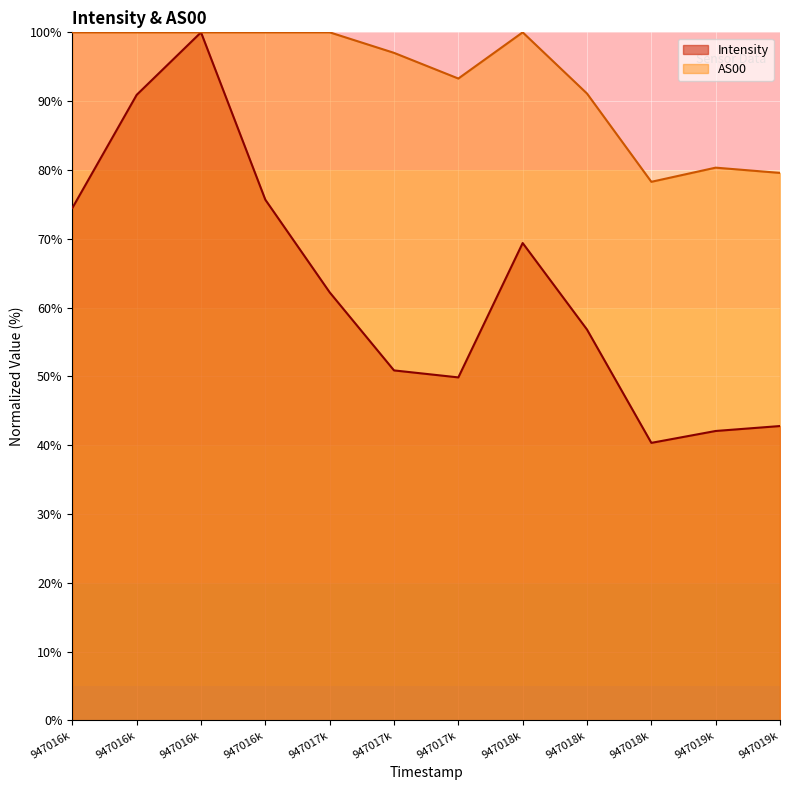

At how many categories does at least one series exceed 81?

9